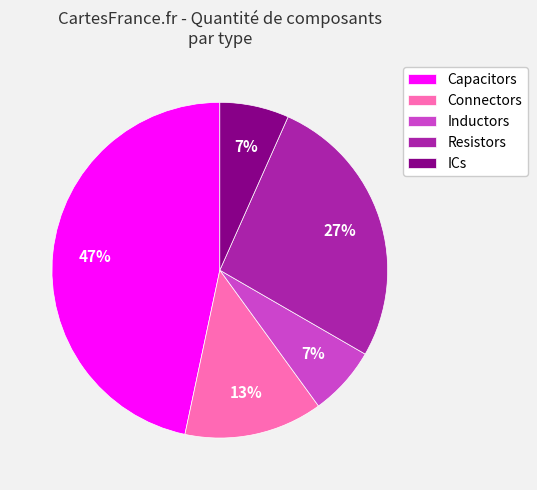

How many segments does this pie chart have?

5